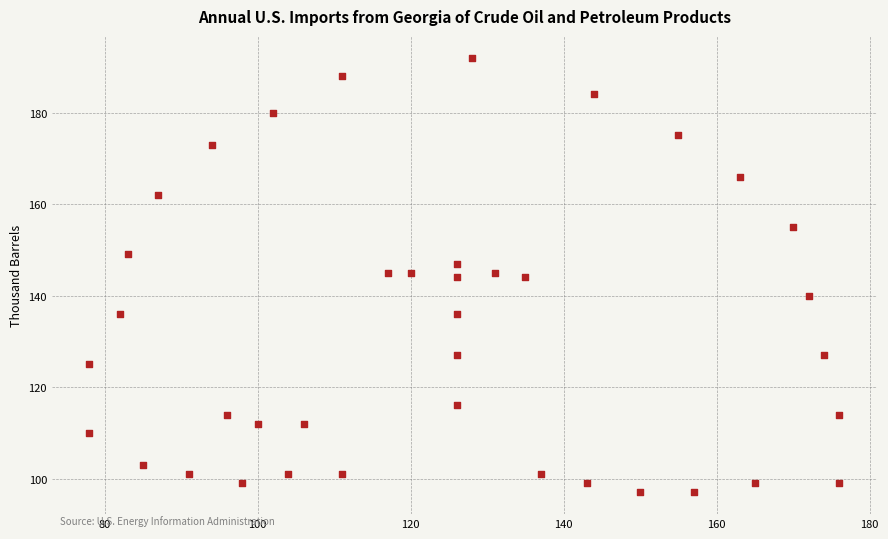

What is the range of Y values (max minus min)?

95